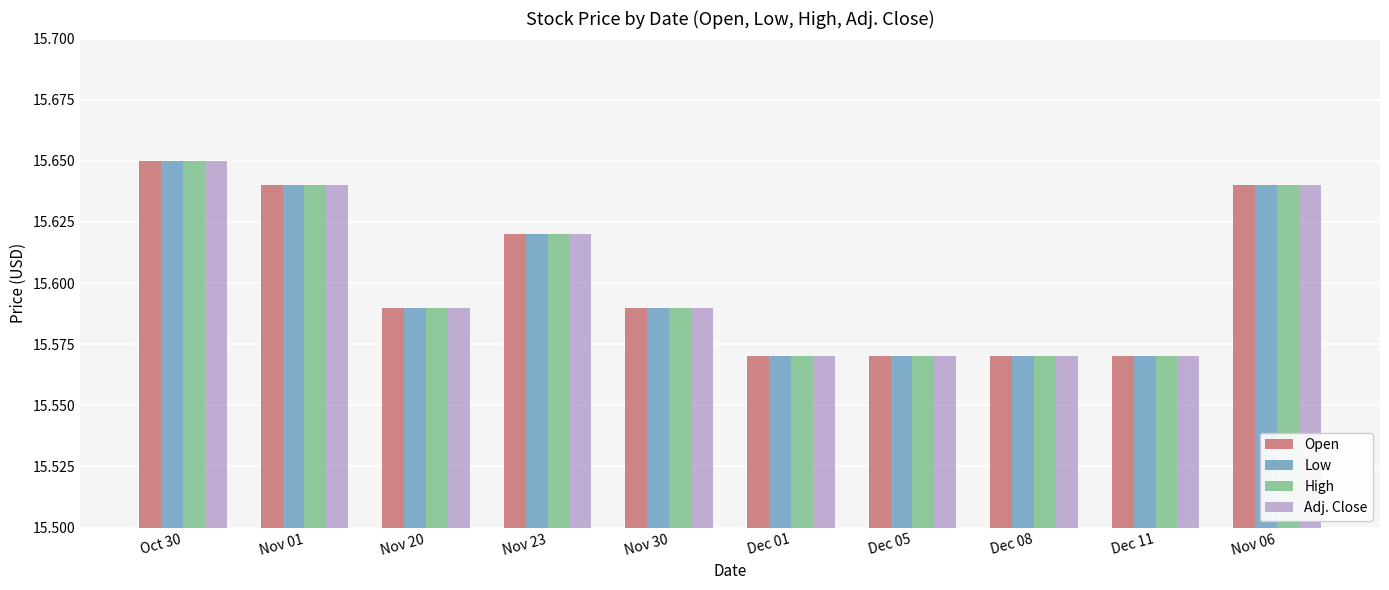

The High series shows 27.1 at Oct 30. True or false?

False